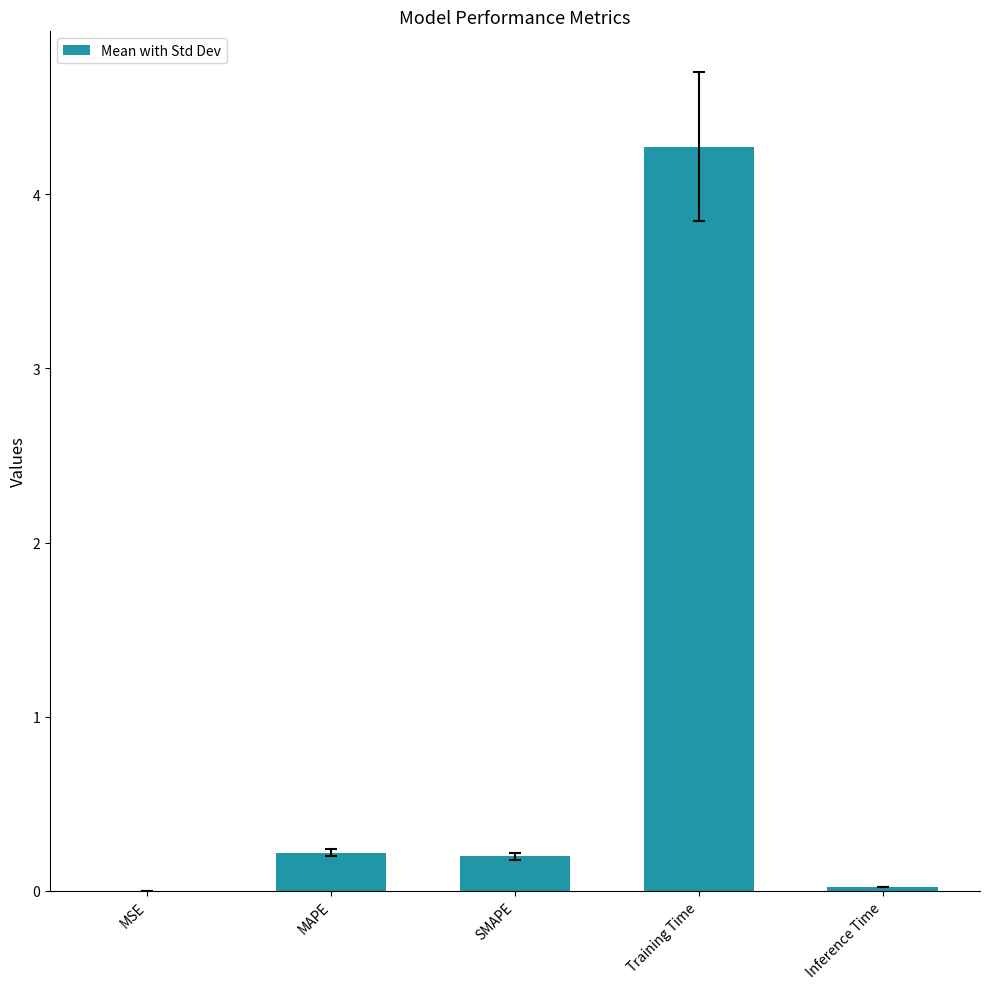

At which category does the chart reach its peak across all series?

Training Time